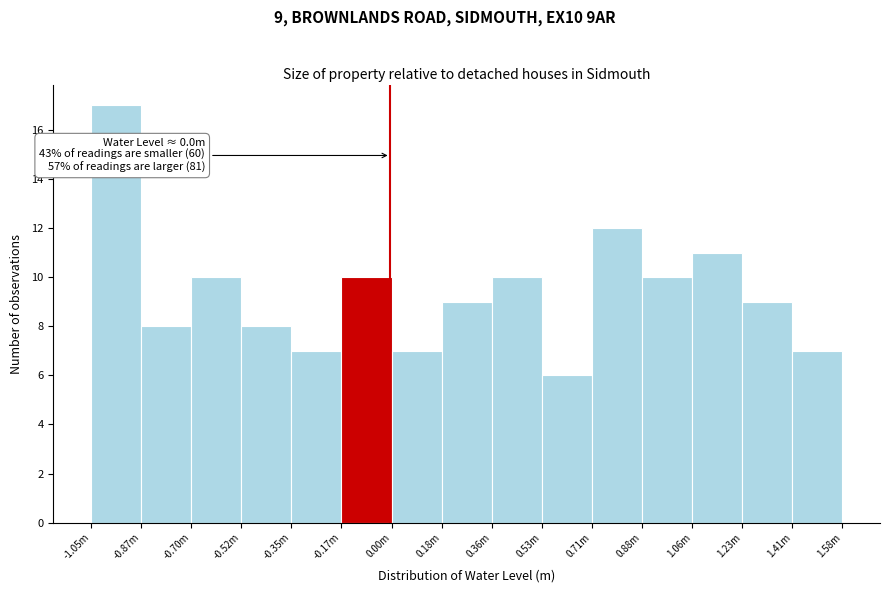

Reading right to left, transcribe all the data shown in this chart.

7	9	11	10	12	6	10	9	7	10	7	8	10	8	17